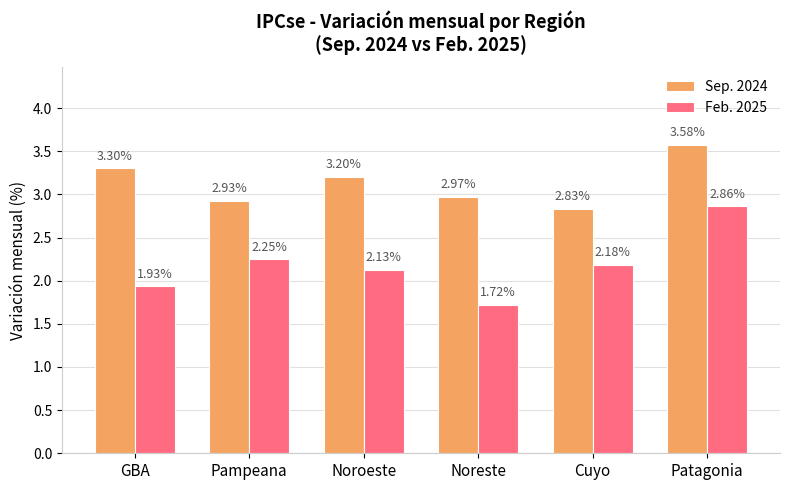

Rank the series at Pampeana from highest to lowest value.

Sep. 2024, Feb. 2025